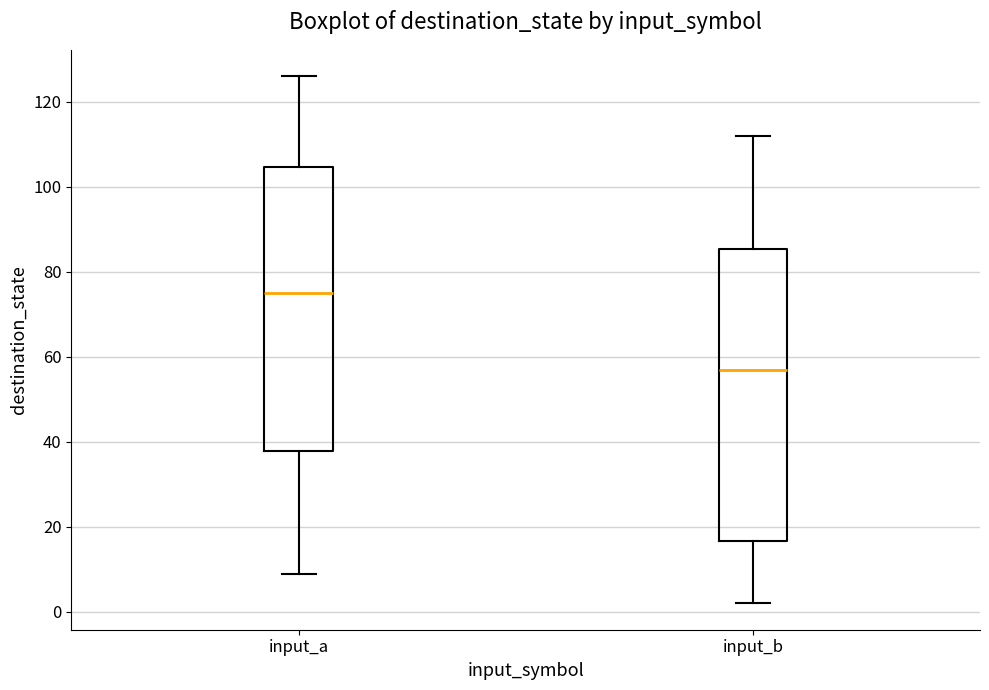

Reading left to right, transcribe this box plot: for each box, give where its median line is, the range the box spans, and where its two whiskers end, as read against the y-axis. The values are not printed on the chart, so give them approximately, as read against the axis.

input_a: median 76, box 38 to 104, whiskers 10 to 126
input_b: median 58, box 16 to 86, whiskers 2 to 112